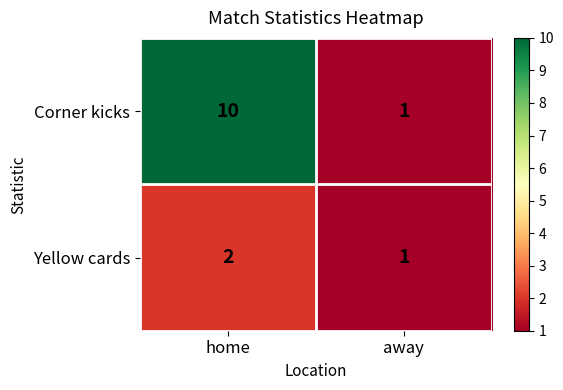

True or false: Yellow cards has a value of 1 at away.

True